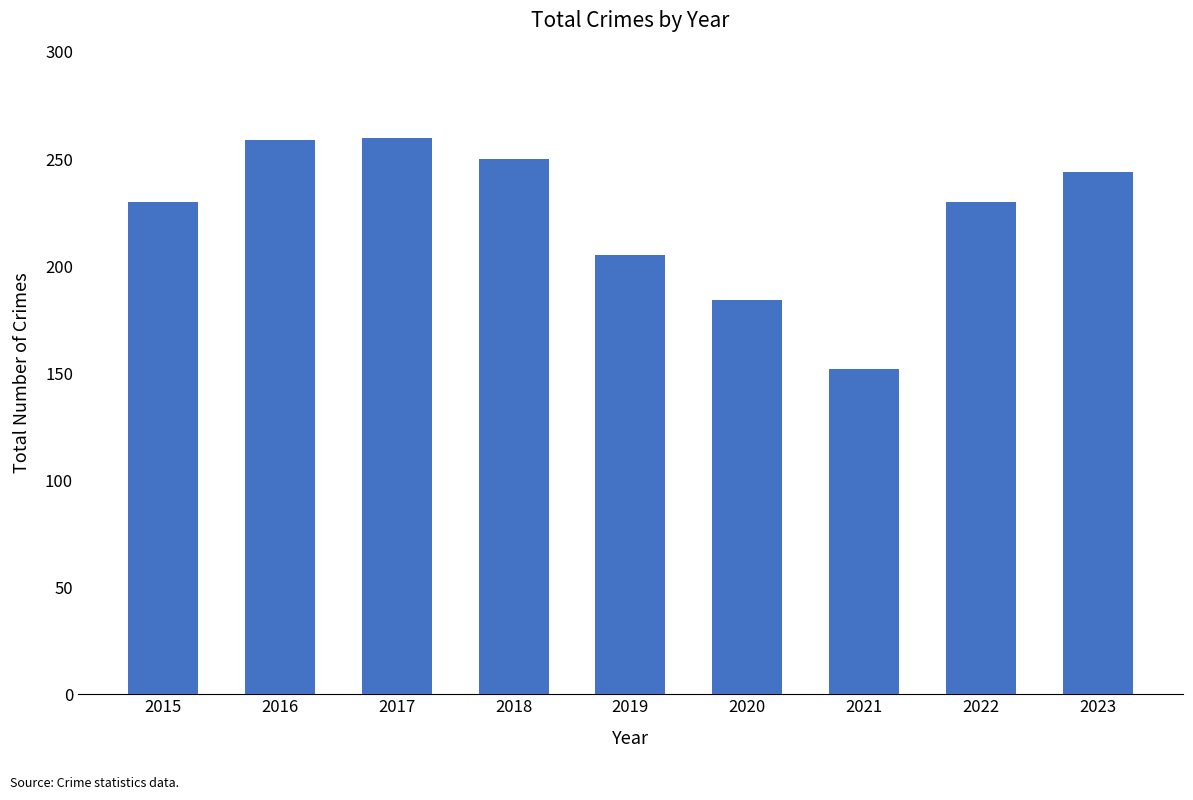

What is the maximum value shown in the chart?

260